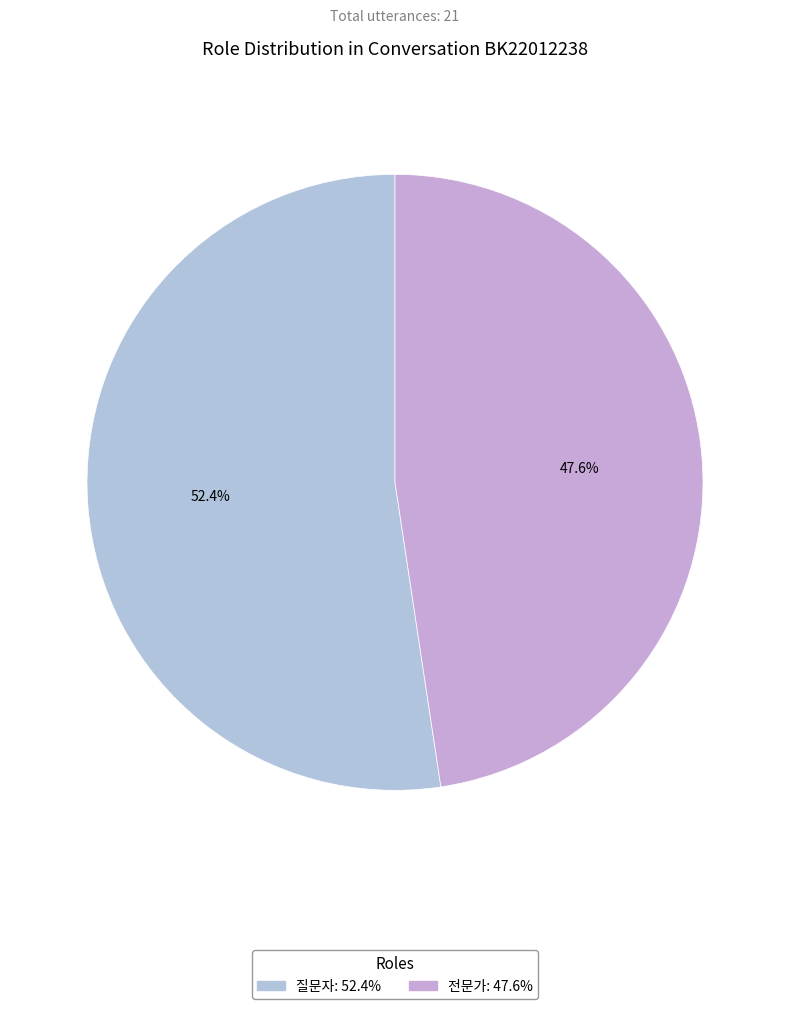

To the nearest percent, what percentage of the pie is 질문자?

52%